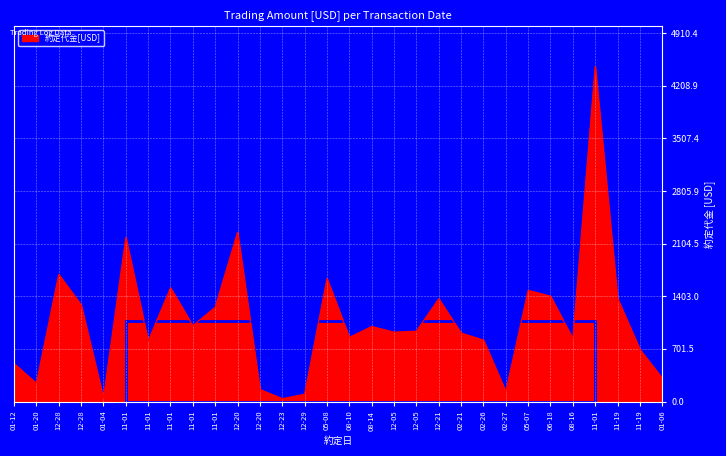

Which label corresponds to the largest value in the chart?

11-01